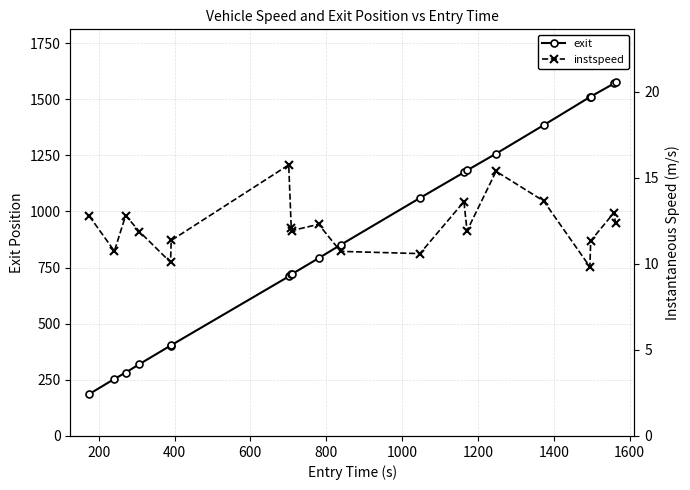

What is the maximum value for exit?

1574.9